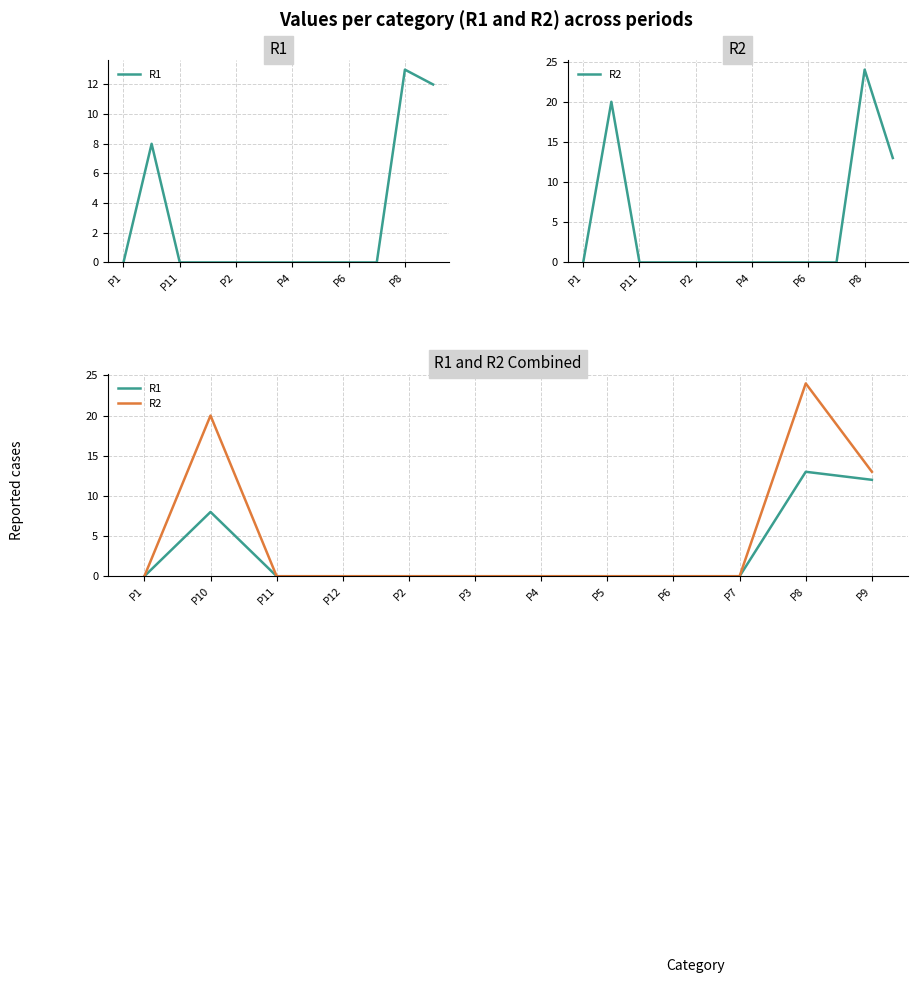

True or false: R2 and R1 cross at least once.

False